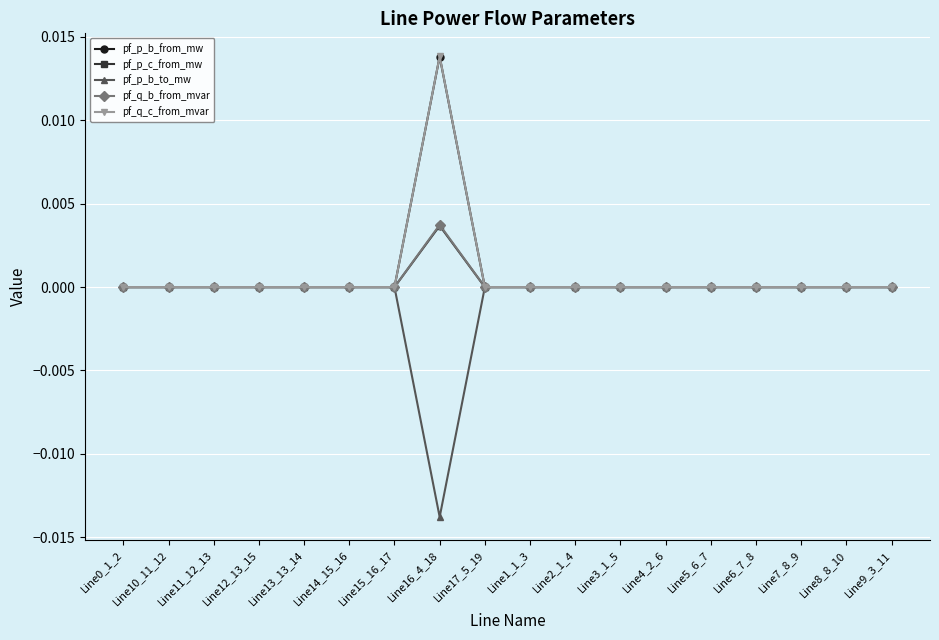

Is it true that pf_q_c_from_mvar equals 0.0 at Line7_8_9?

True